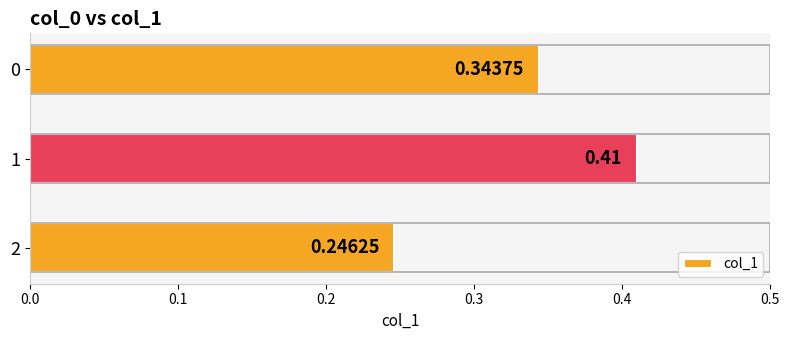

What is the change in value from 0 to 1?

+0.1